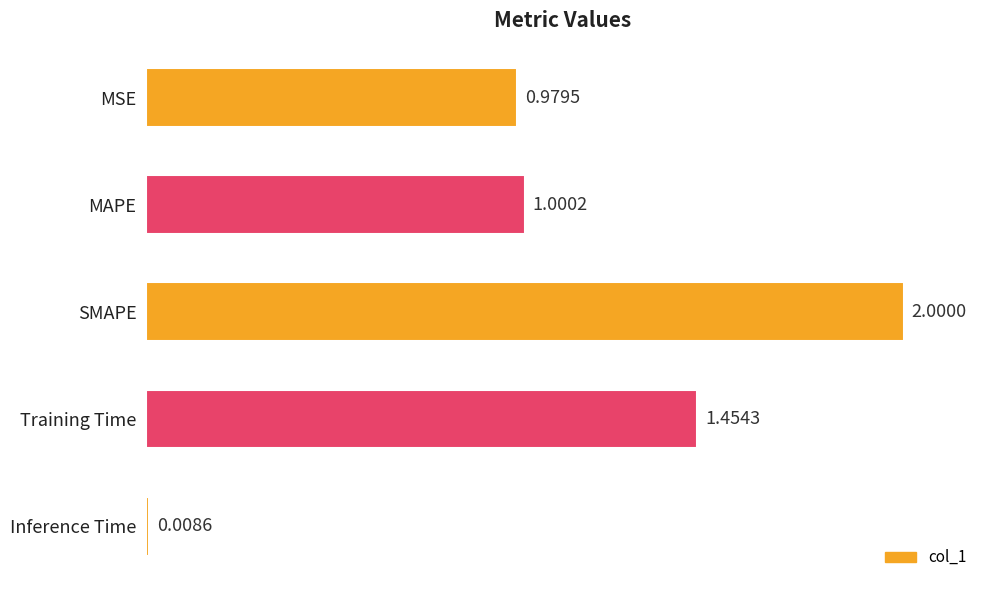

How many categories are shown in the chart?

5